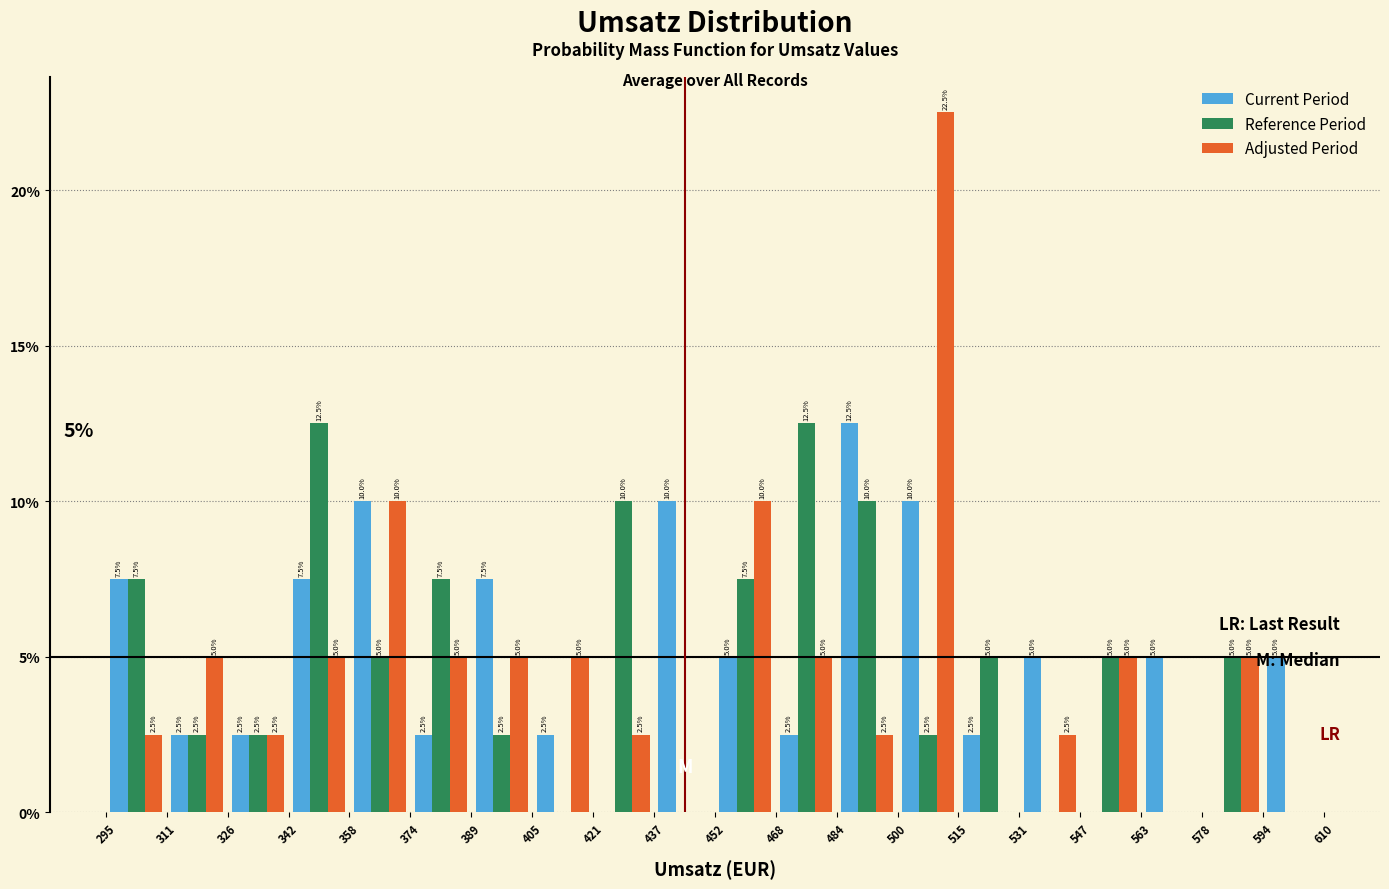

In the Current Period series, which range on the x-axis has the tallest bar?

484 to 500